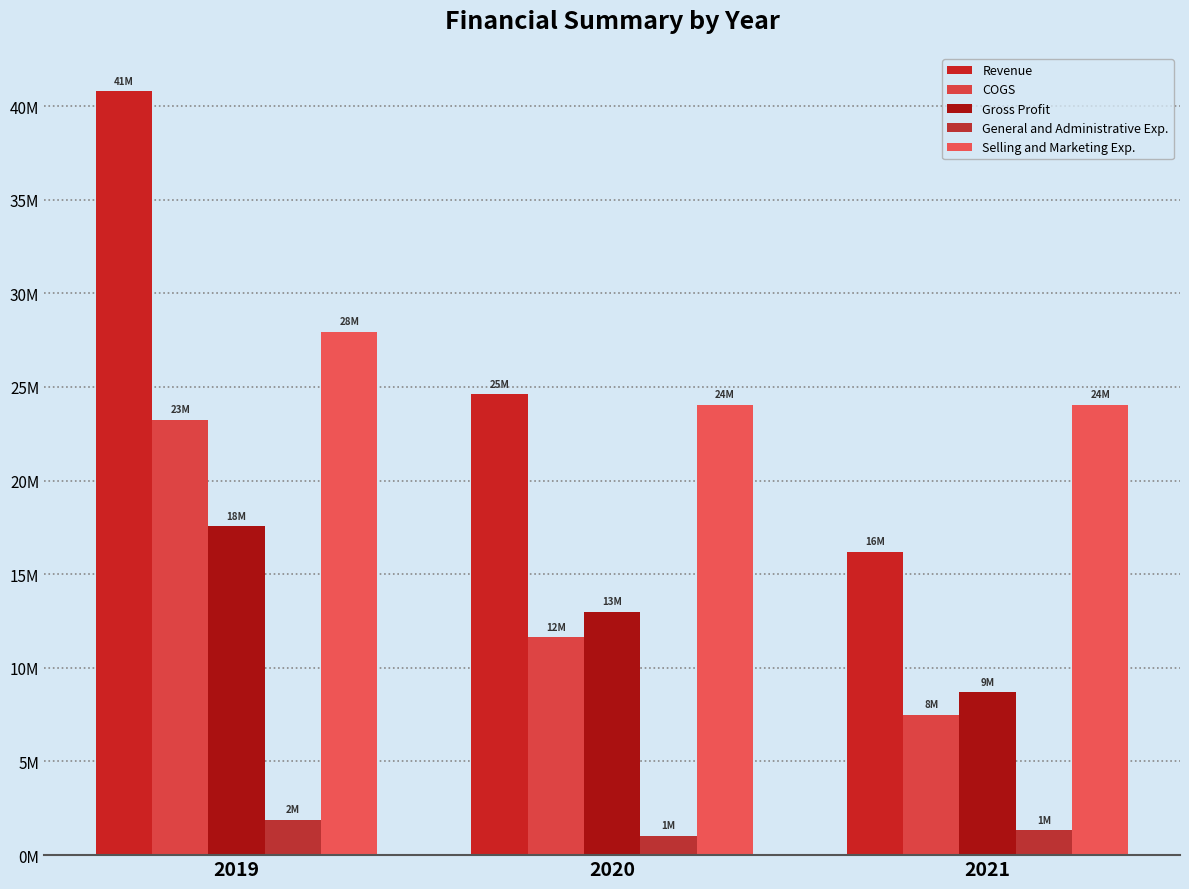

What is the average value of the COGS series?

14.1